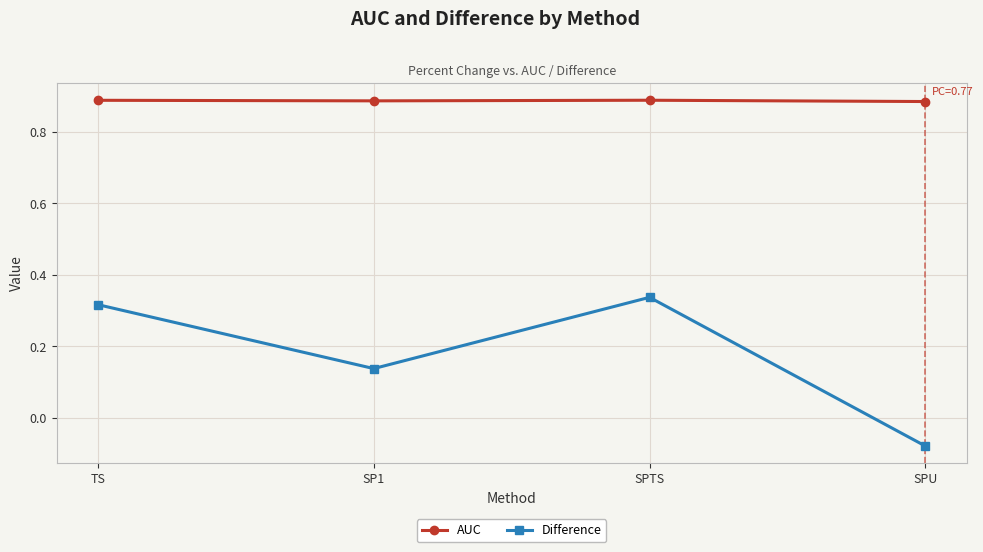

In AUC, how many points are lower than both neighbors (excluding endpoints)?

1